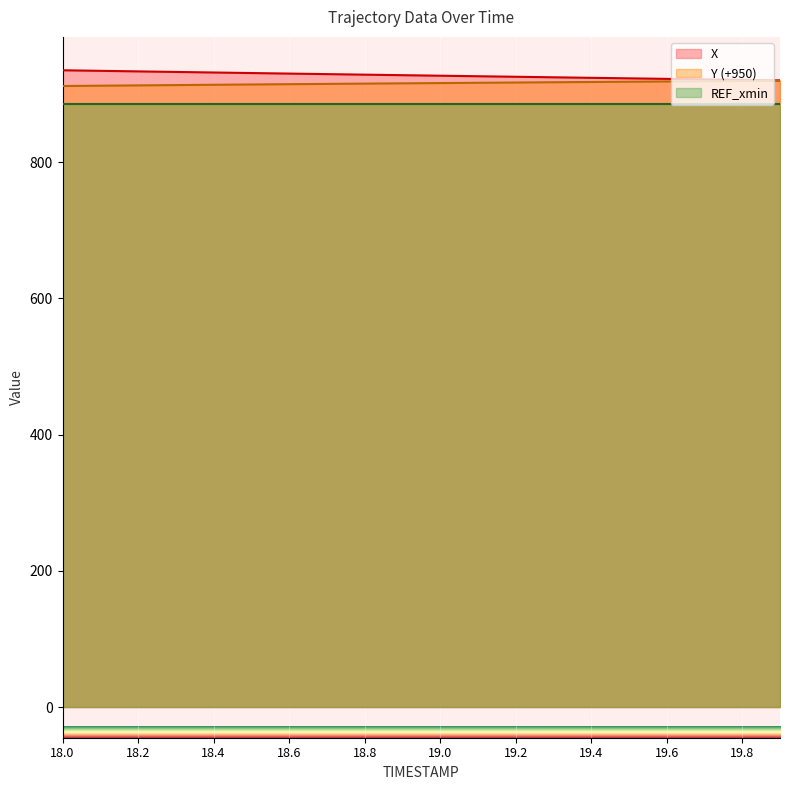

True or false: X and Y intersect in this chart.

False